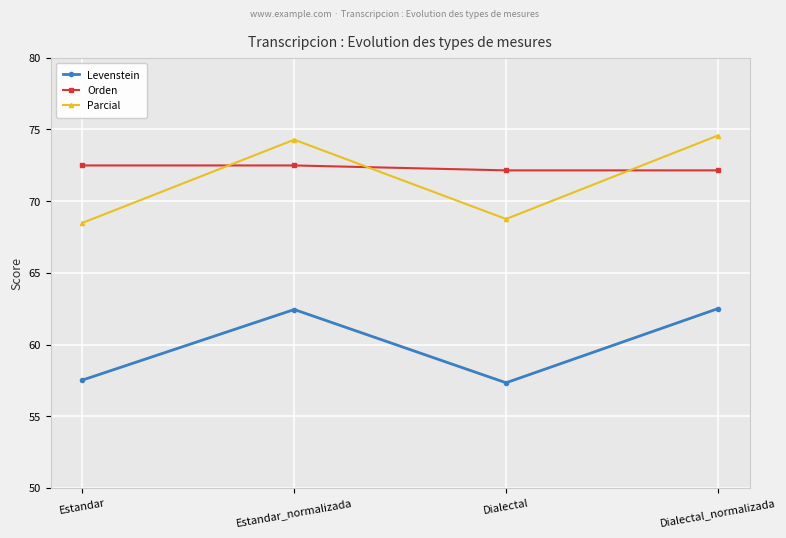

How many lines are shown in the chart?

3